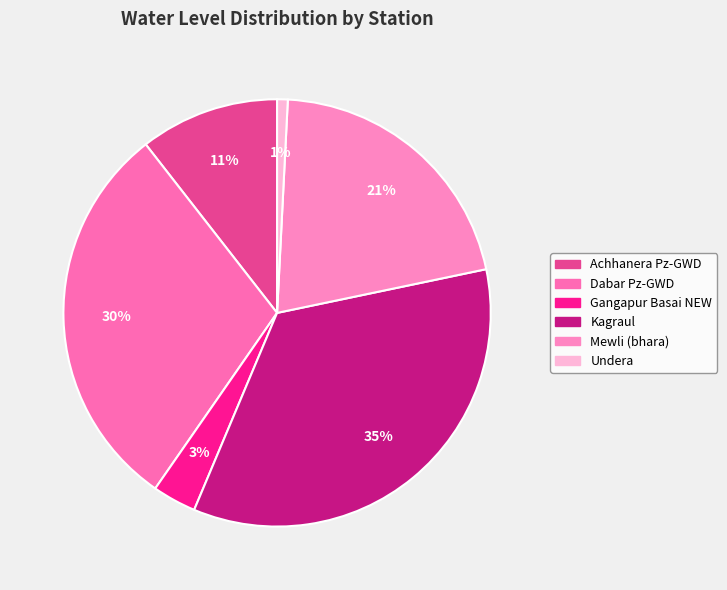

To the nearest percent, what percentage of the pie is Undera?

1%